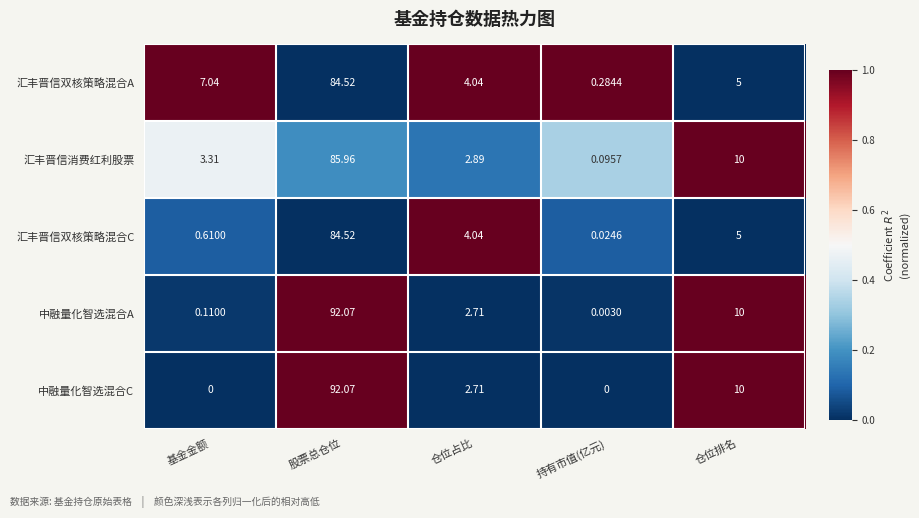

Which series has the largest total across all categories?

中融量化智选混合A